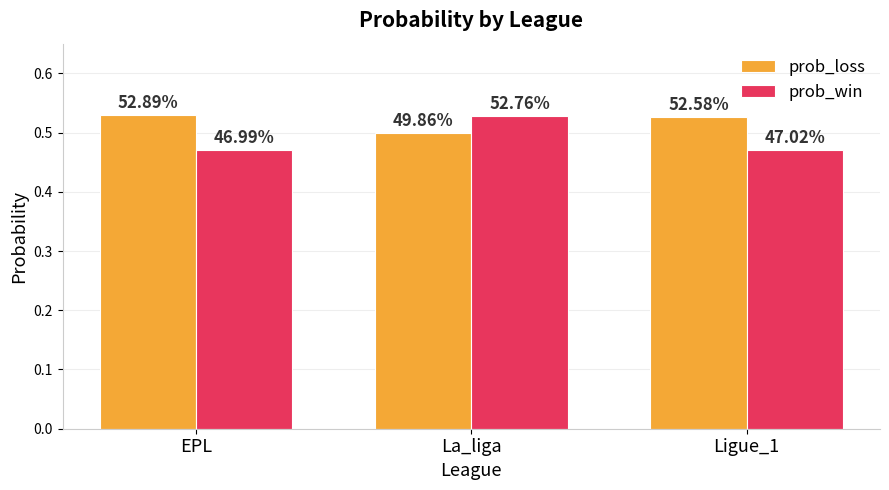

What is the highest value of the prob_win series?

0.5